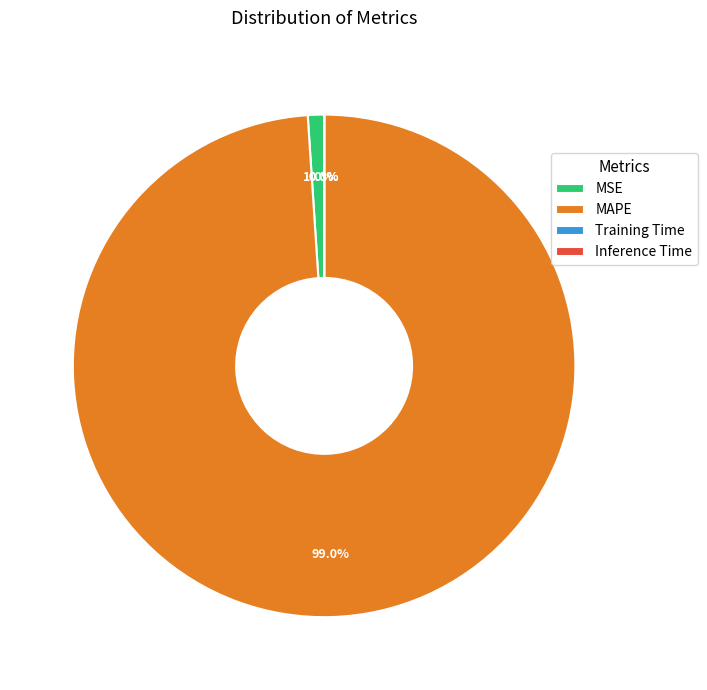

To the nearest percent, what percentage of the pie is MAPE?

99%